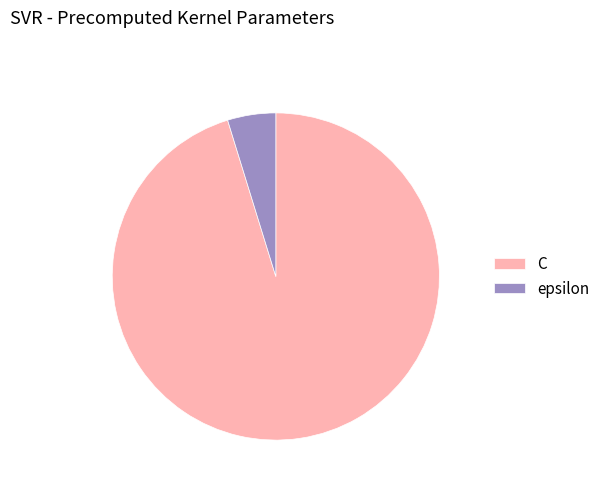

Which category has the smallest portion of the pie?

epsilon